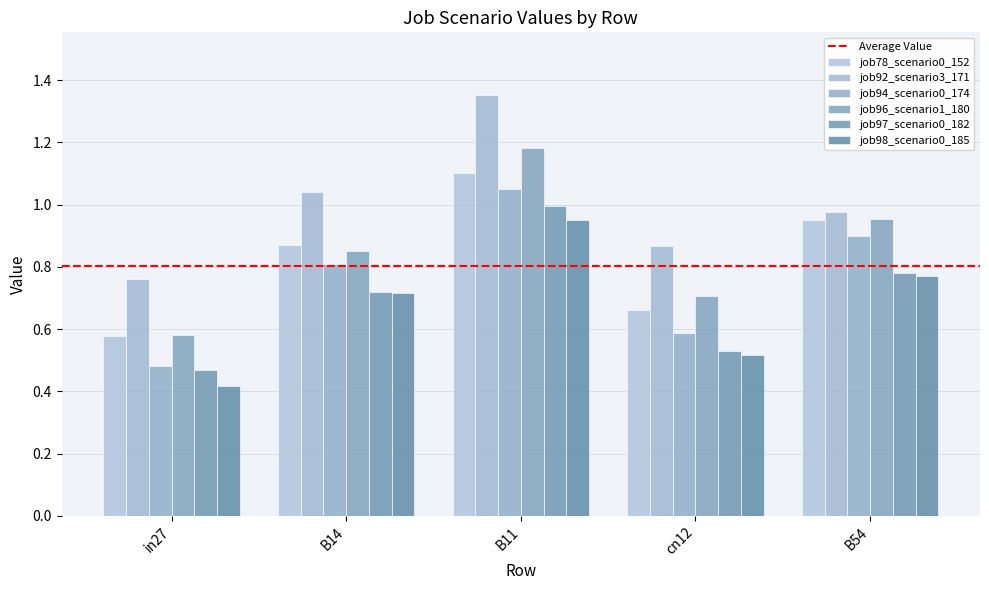

Which series changed the most between in27 and cn12?

job96_scenario1_180